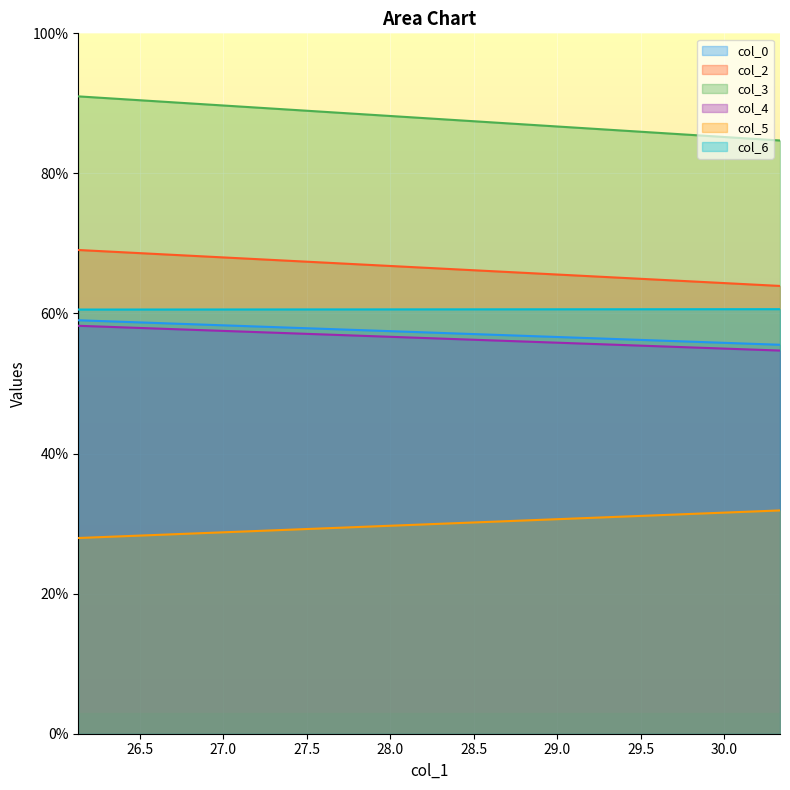

At which category does the chart reach its minimum across all series?

1